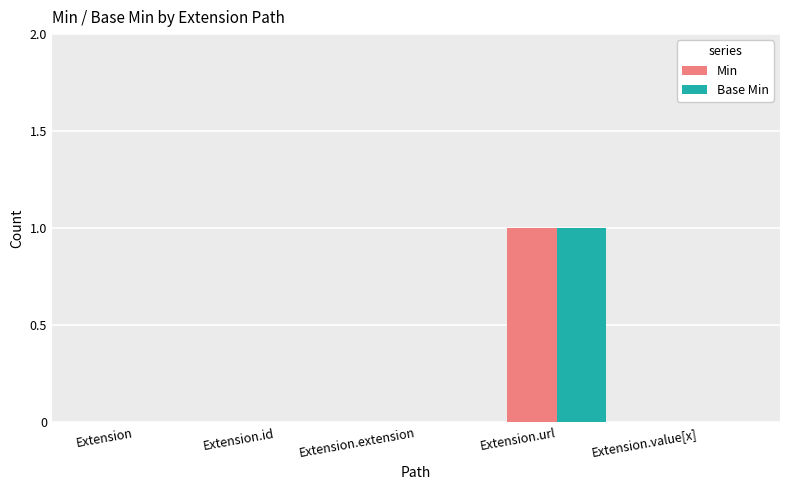

Count the number of categories in the chart.

5